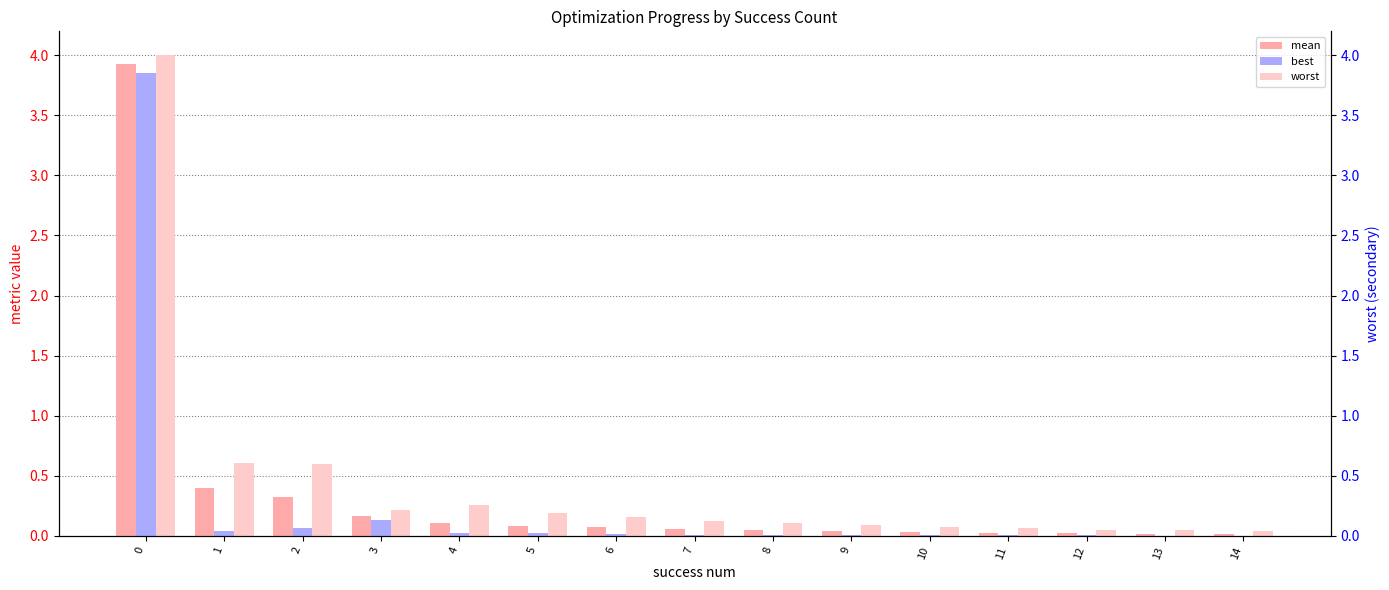

How many bars are there in total?

45